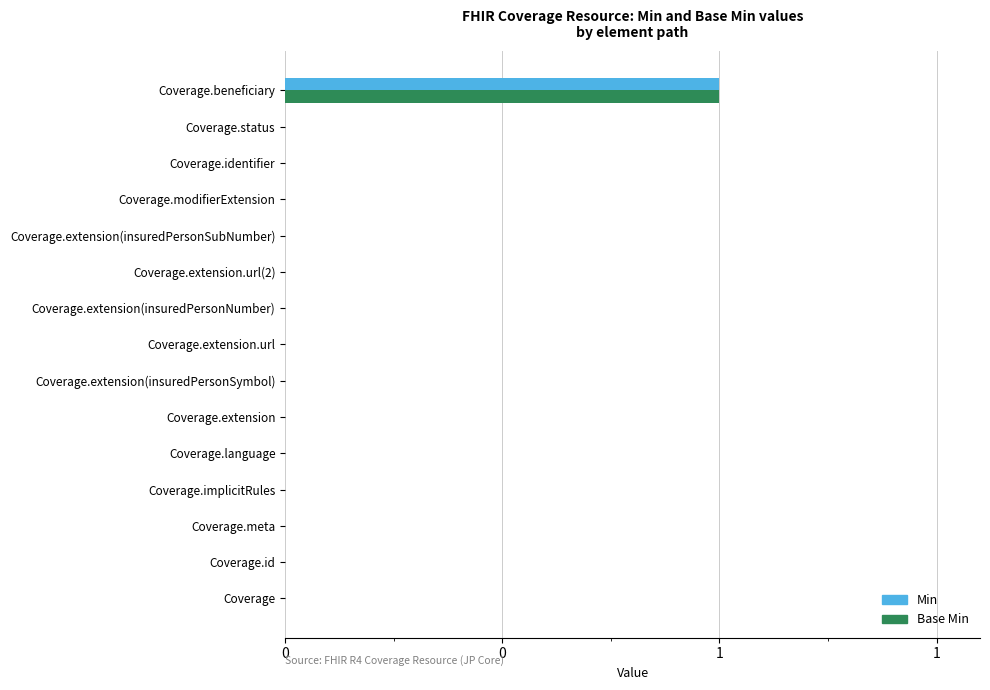

Reading left to right, list all the values displayed in this chart.

Min: 0	0	0	0	0	0	0	0	0	0	0	0	0	0	1
Base Min: 0	0	0	0	0	0	0	0	0	0	0	0	0	0	1